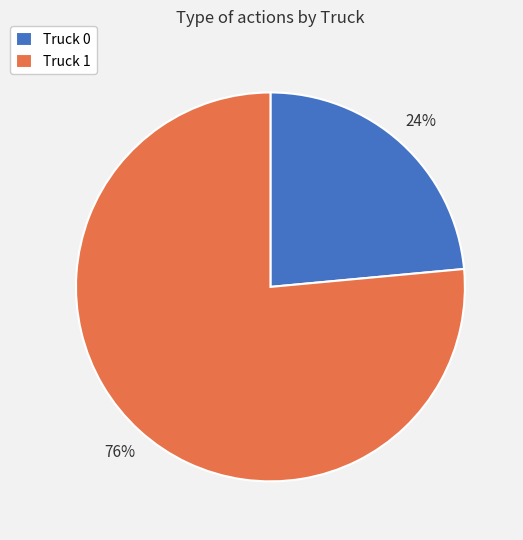

To the nearest percent, what is the average slice percentage?

50%